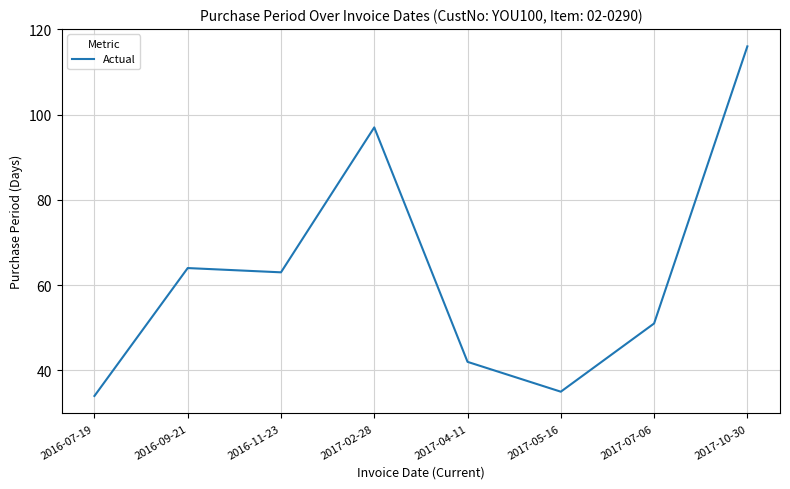

Where is the first local minimum?

2016-11-23